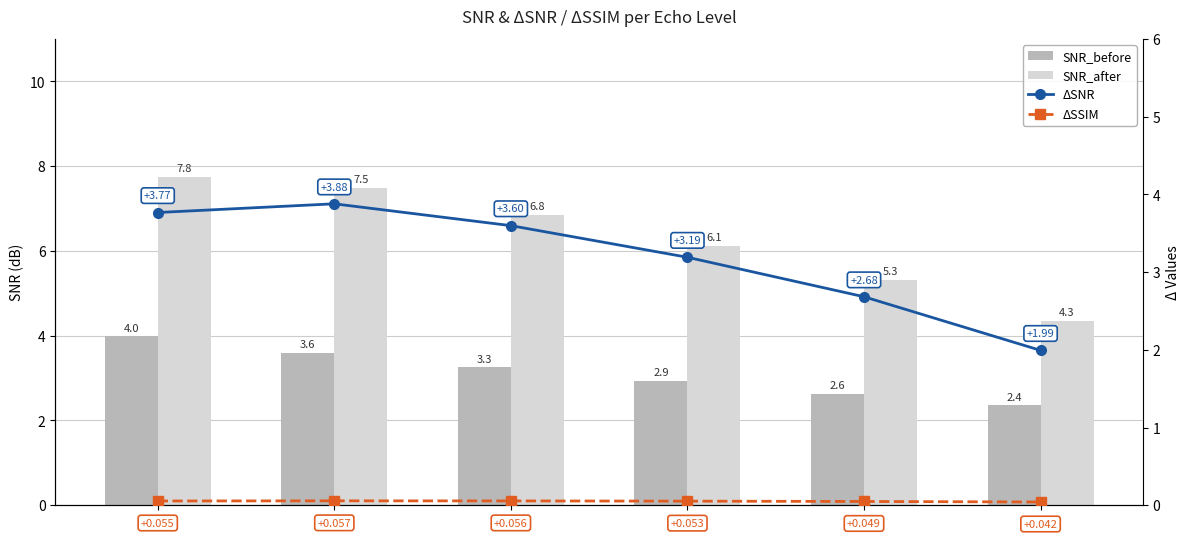

How many data points in SNR_before are above 3?

3